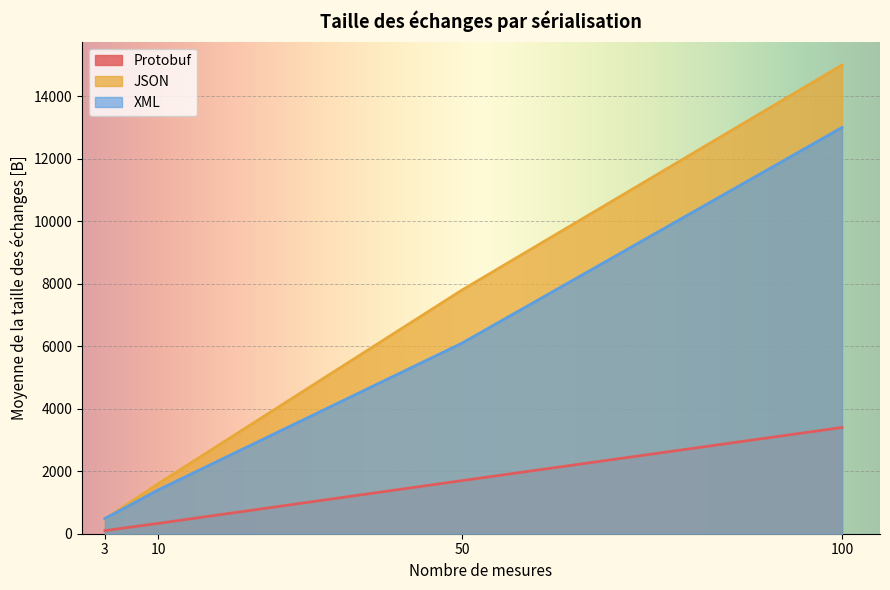

List the series in order of their peak value, highest first.

JSON, XML, Protobuf